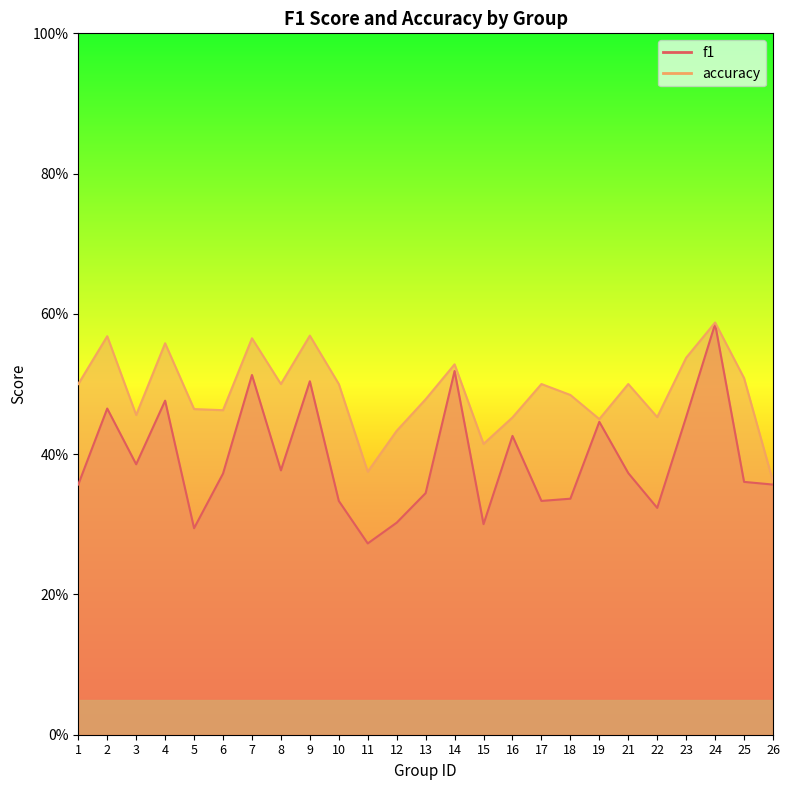

What is the difference between the maximum and minimum values in the f1 series?

0.3